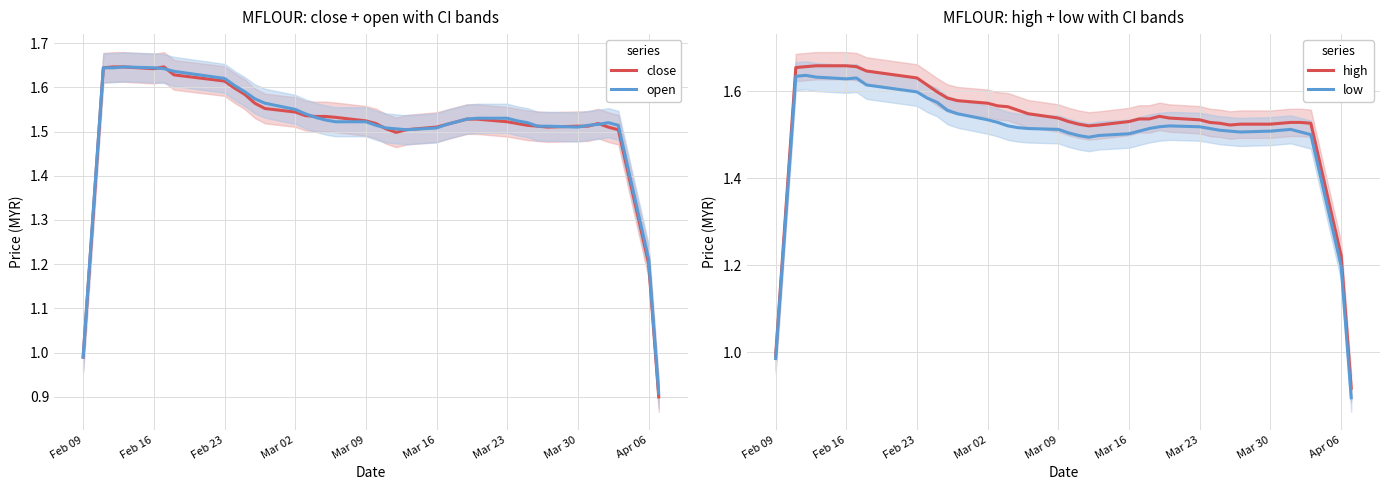

Does the chart display data point markers on the line(s)?

No